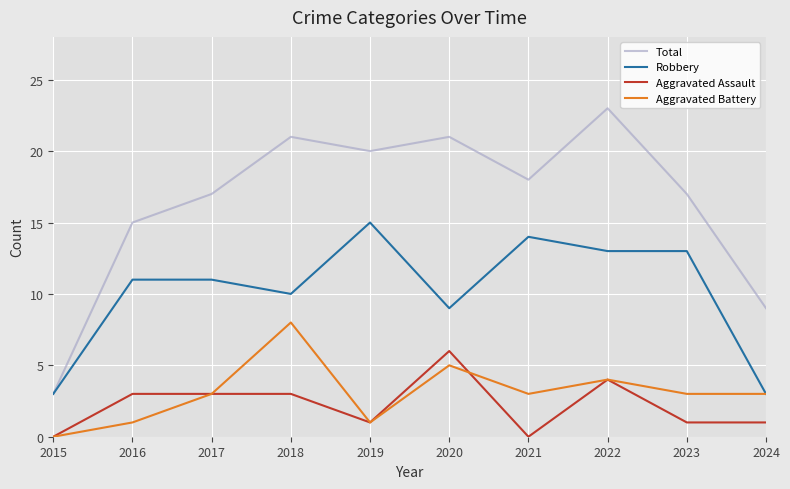

Between 2023 and 2024, which series saw the biggest shift?

Robbery